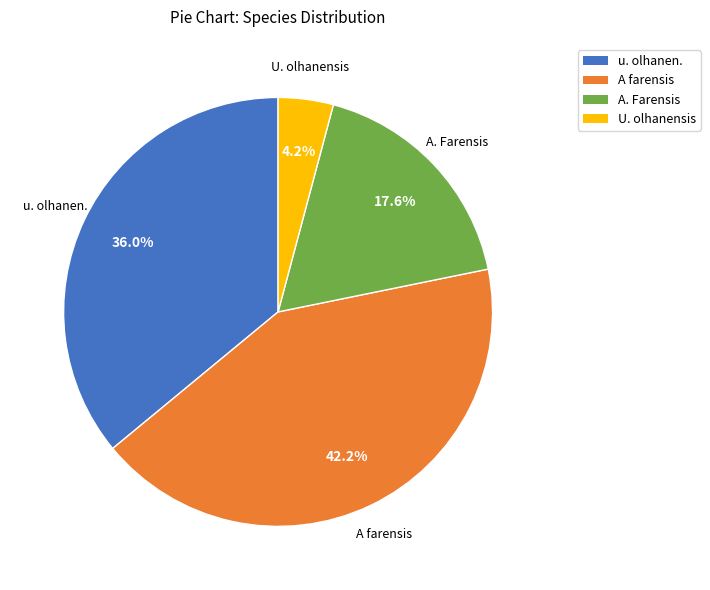

What is the ratio of the value at A. Farensis to the value at u. olhanen.?

0.5